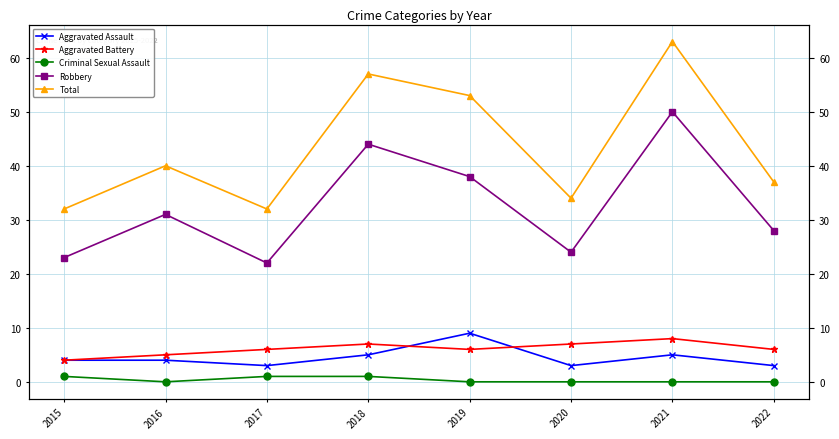

How many values in the Total series are below 40?

4